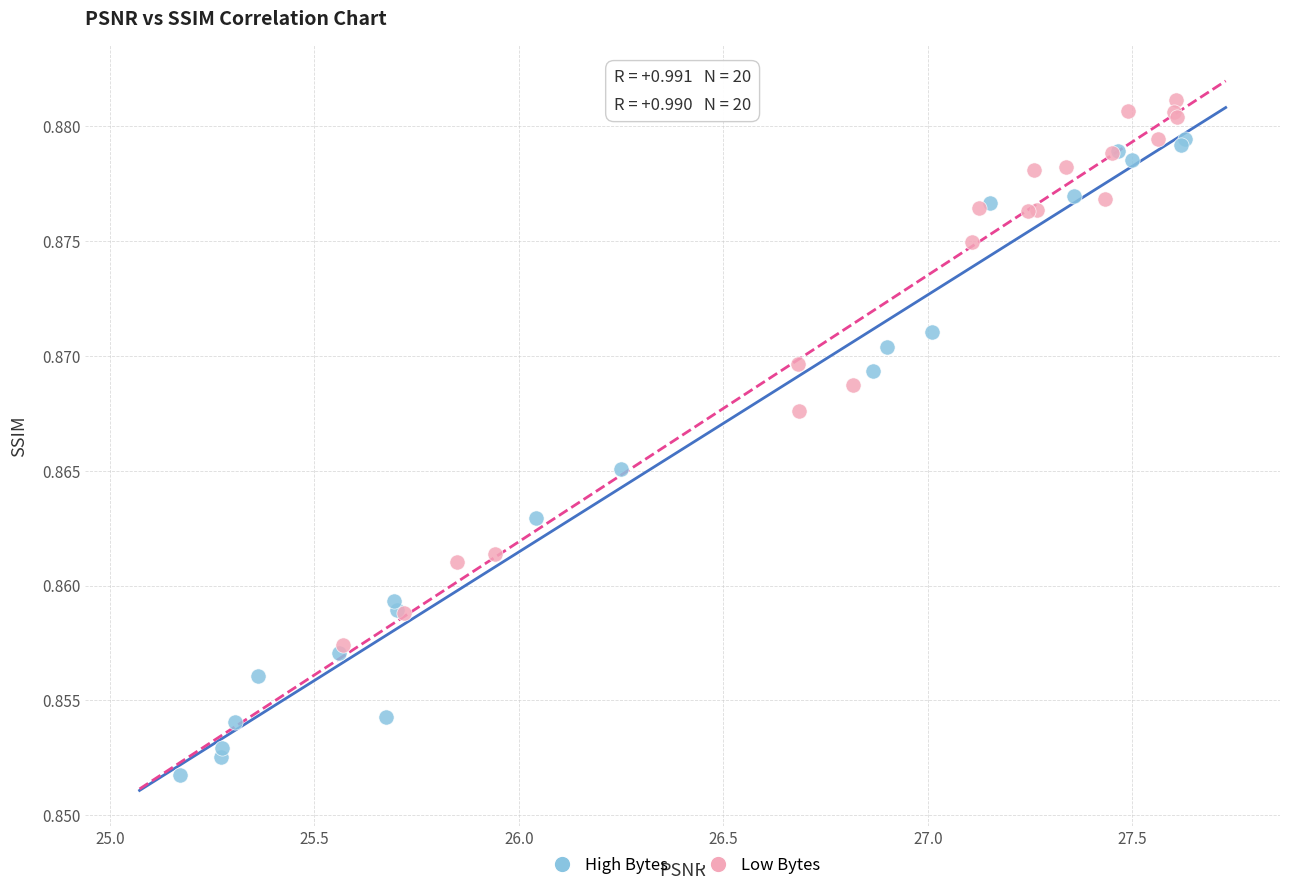

Which series contains the highest Y value?

Low Bytes